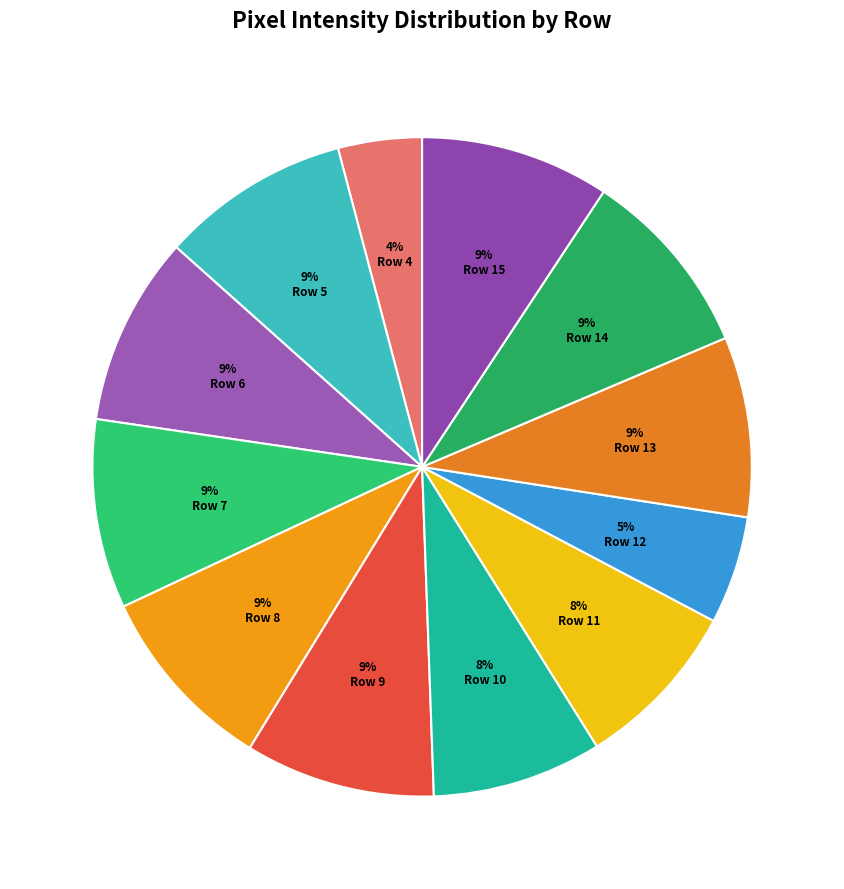

How many slices are in this pie chart?

12